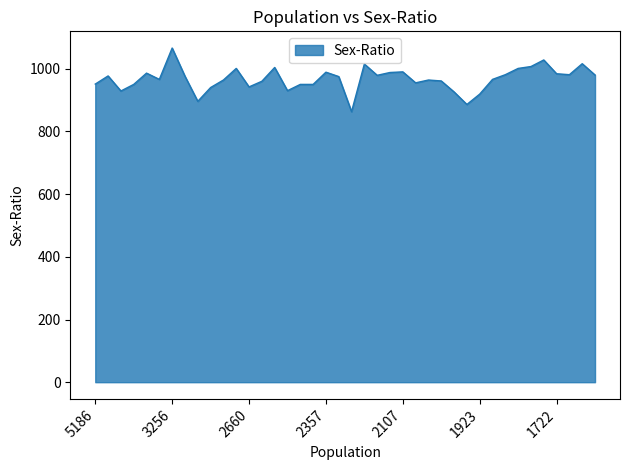

What is the average value?

967